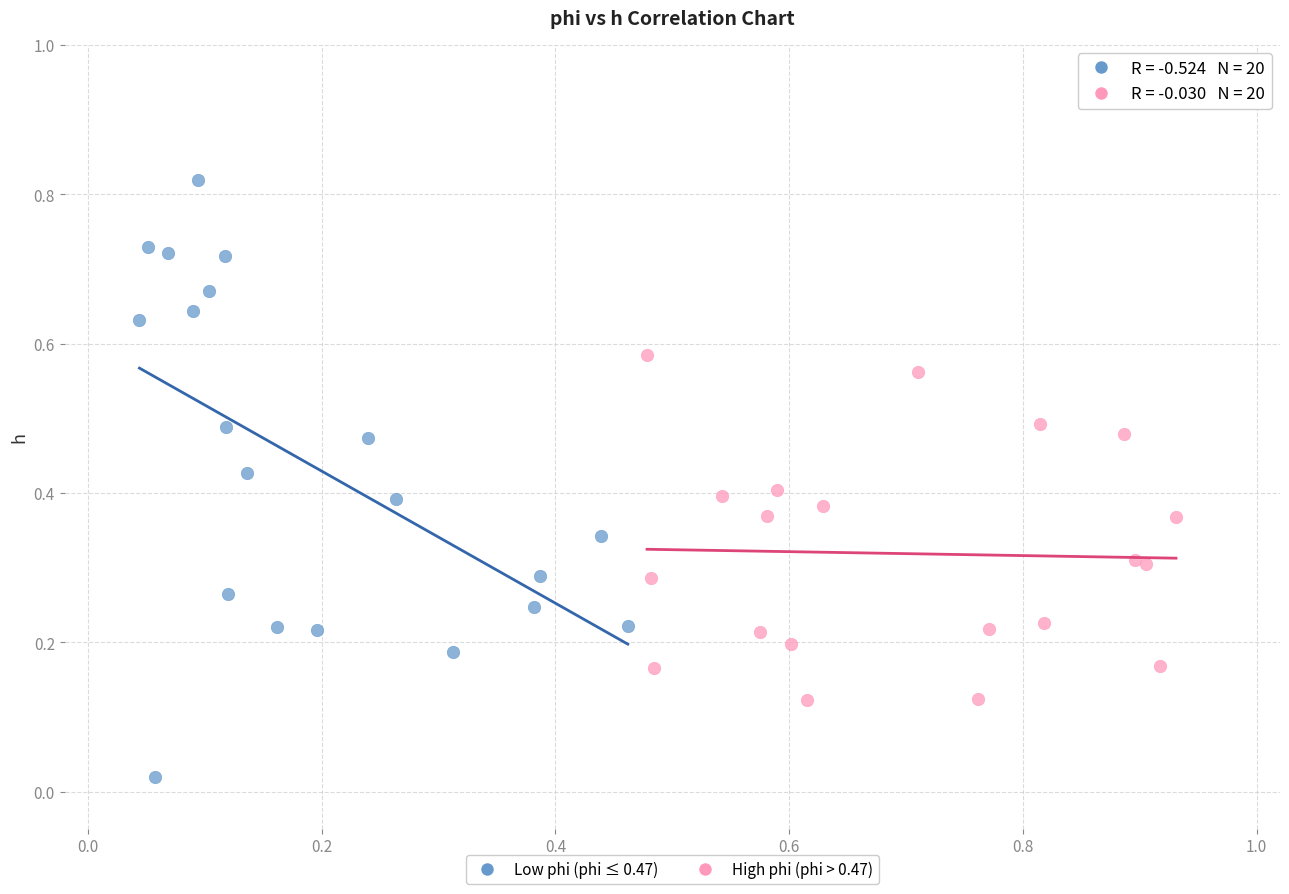

Which series contains the highest Y value?

Low phi (phi ≤ 0.47)